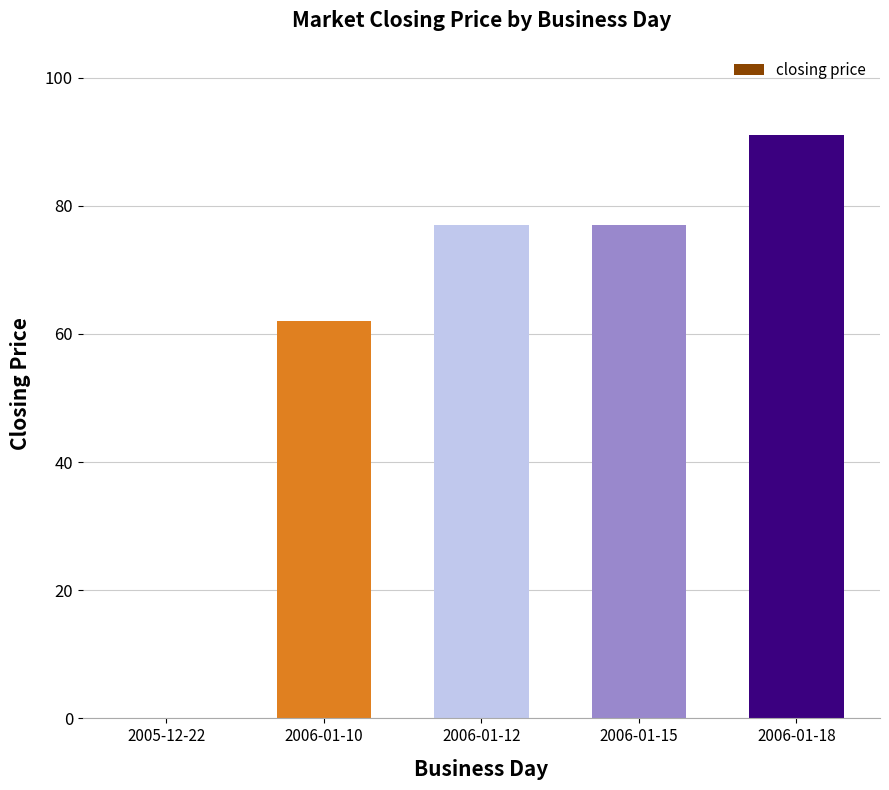

Where is the data nearest to the value 45?

2006-01-10